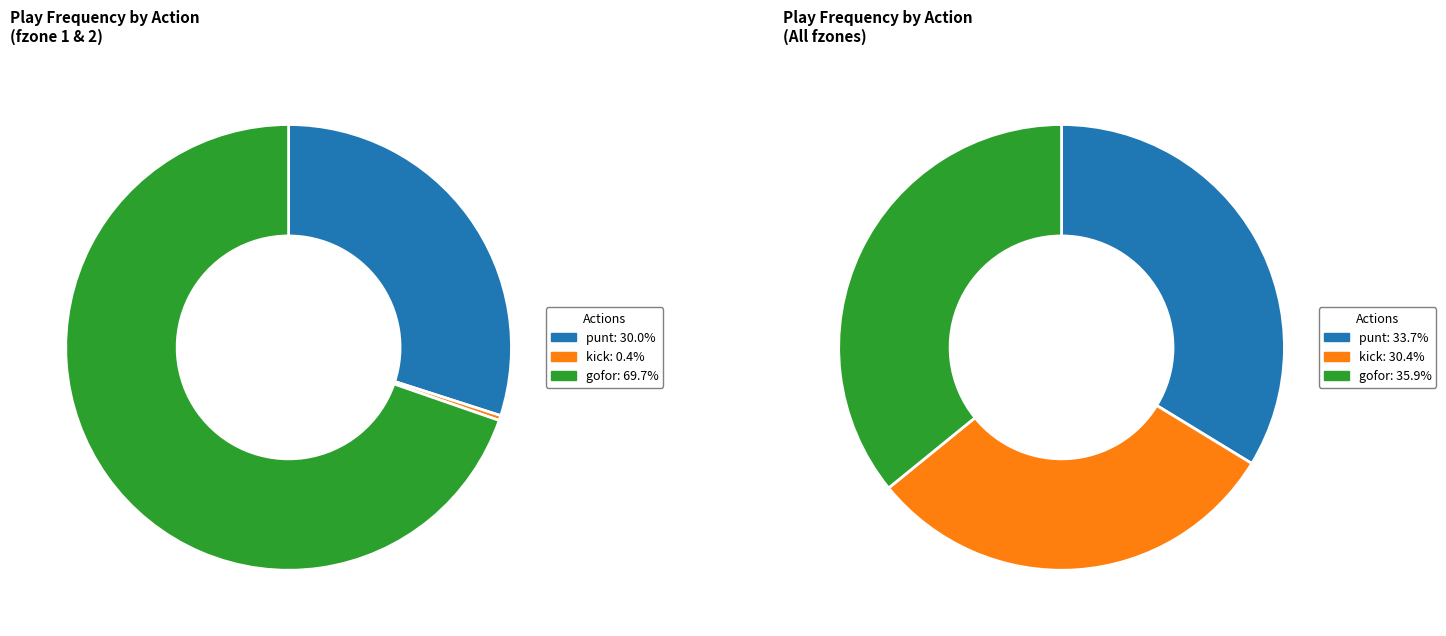

Is there a majority slice in this chart?

No